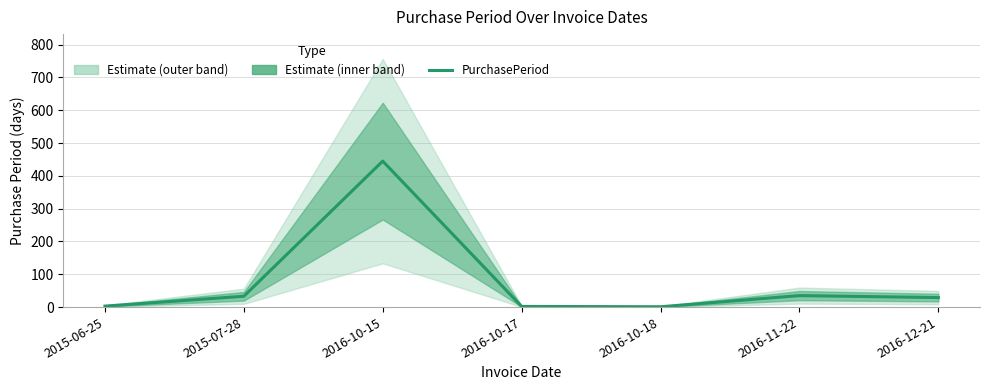

How many lines are shown in the chart?

1